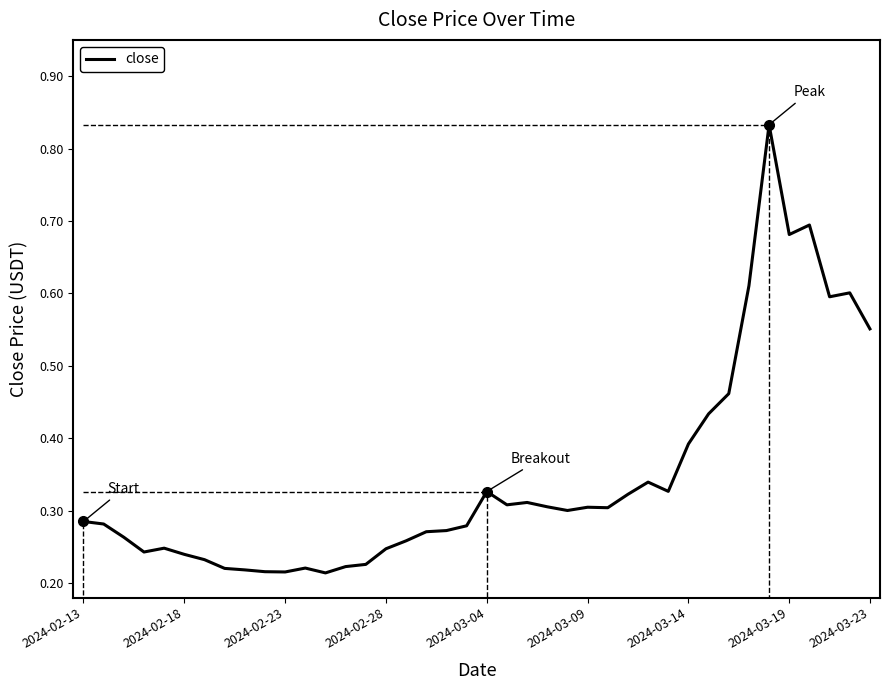

Does the chart display data point markers on the line(s)?

No